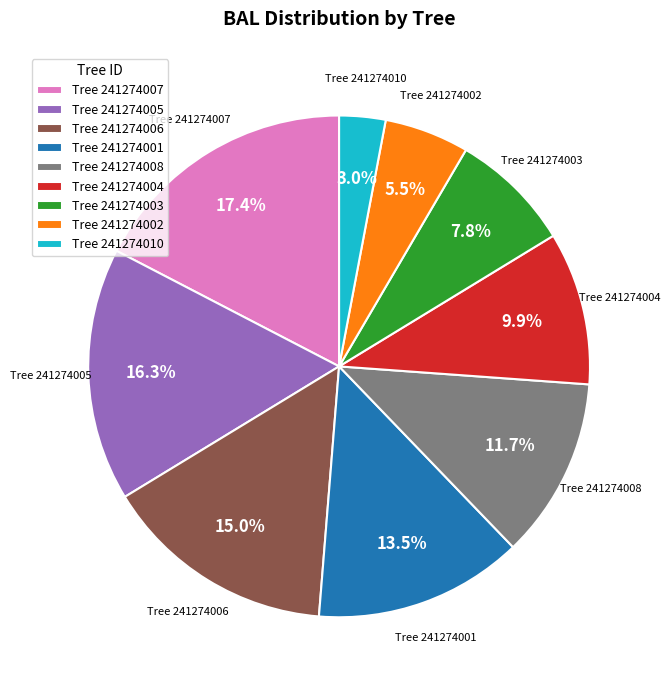

Rank the categories by value from highest to lowest.

Tree 241274007, Tree 241274005, Tree 241274006, Tree 241274001, Tree 241274008, Tree 241274004, Tree 241274003, Tree 241274002, Tree 241274010